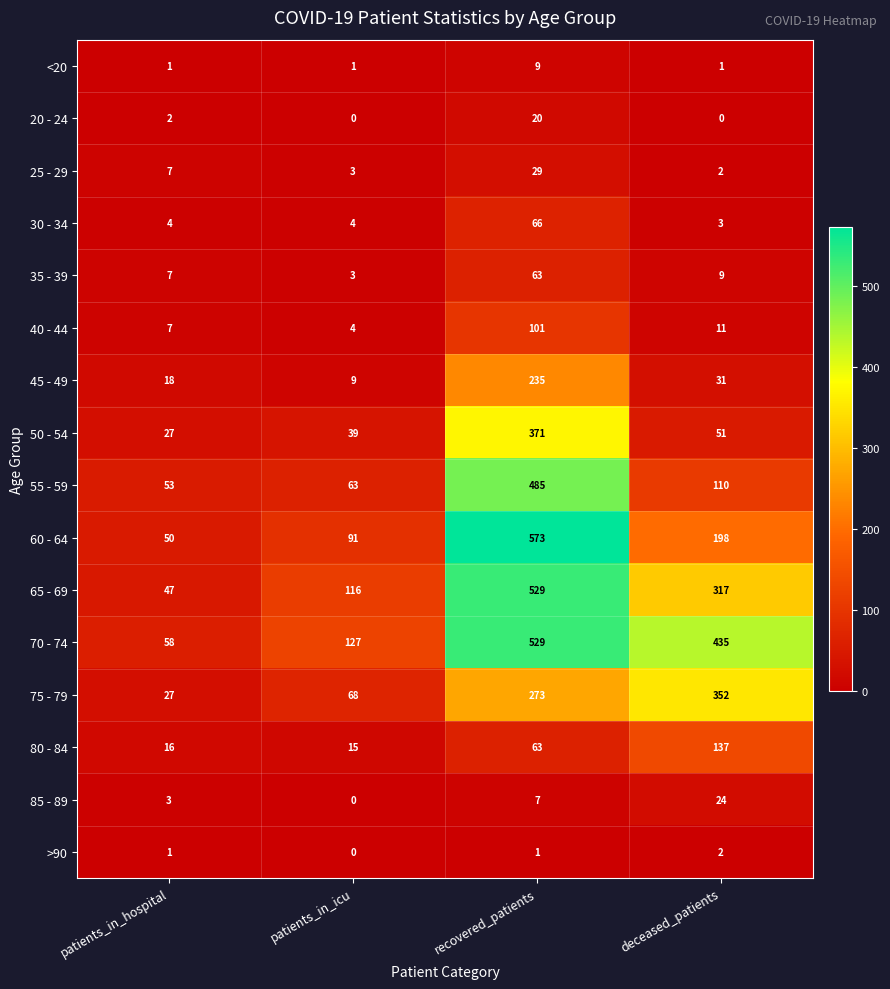

Rank the categories by 45 - 49 value from highest to lowest.

recovered_patients, deceased_patients, patients_in_hospital, patients_in_icu